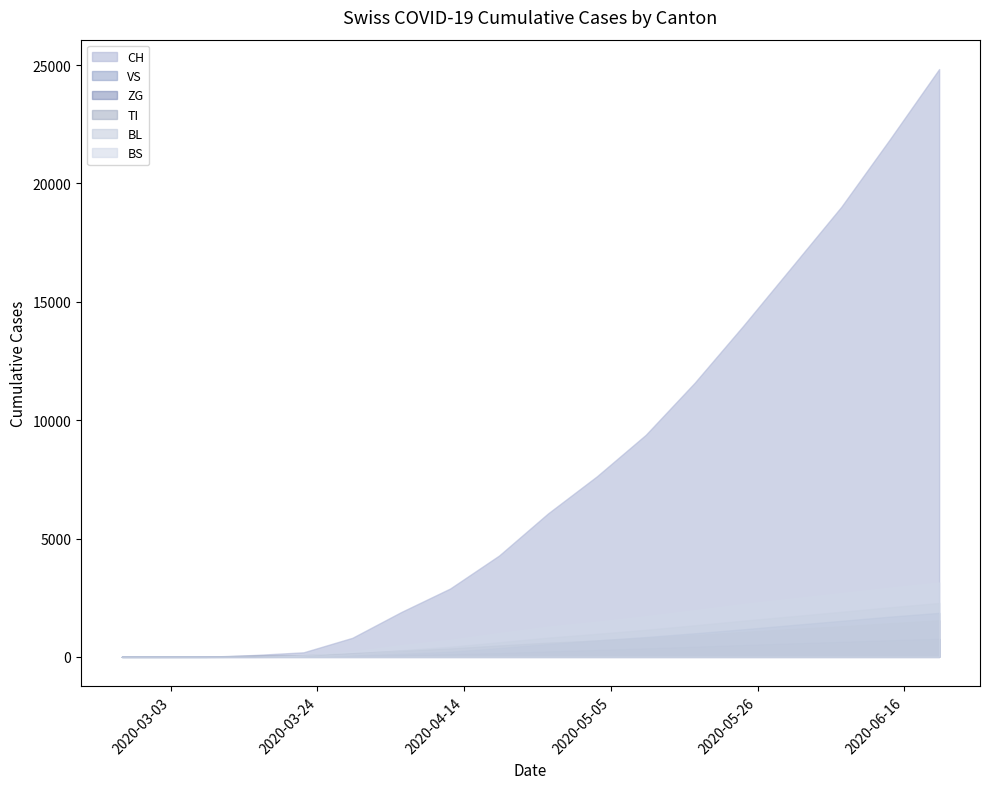

True or false: ZG and BS cross at least once.

False